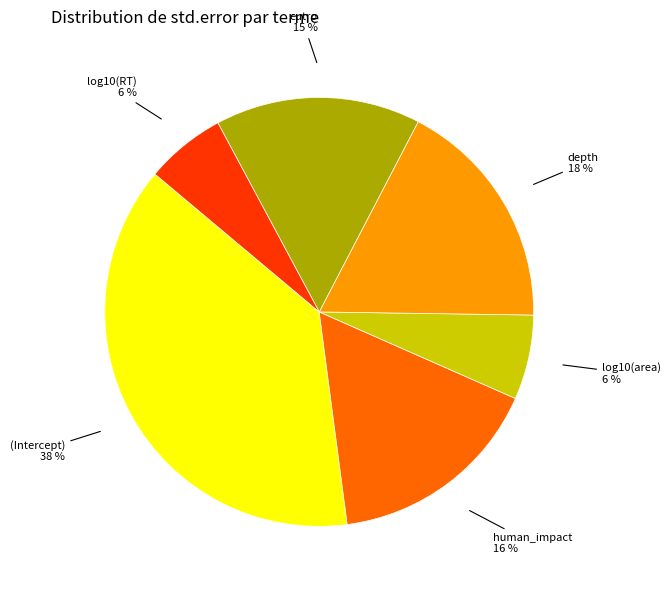

True or false: eutro accounts for 8% of the total.

False